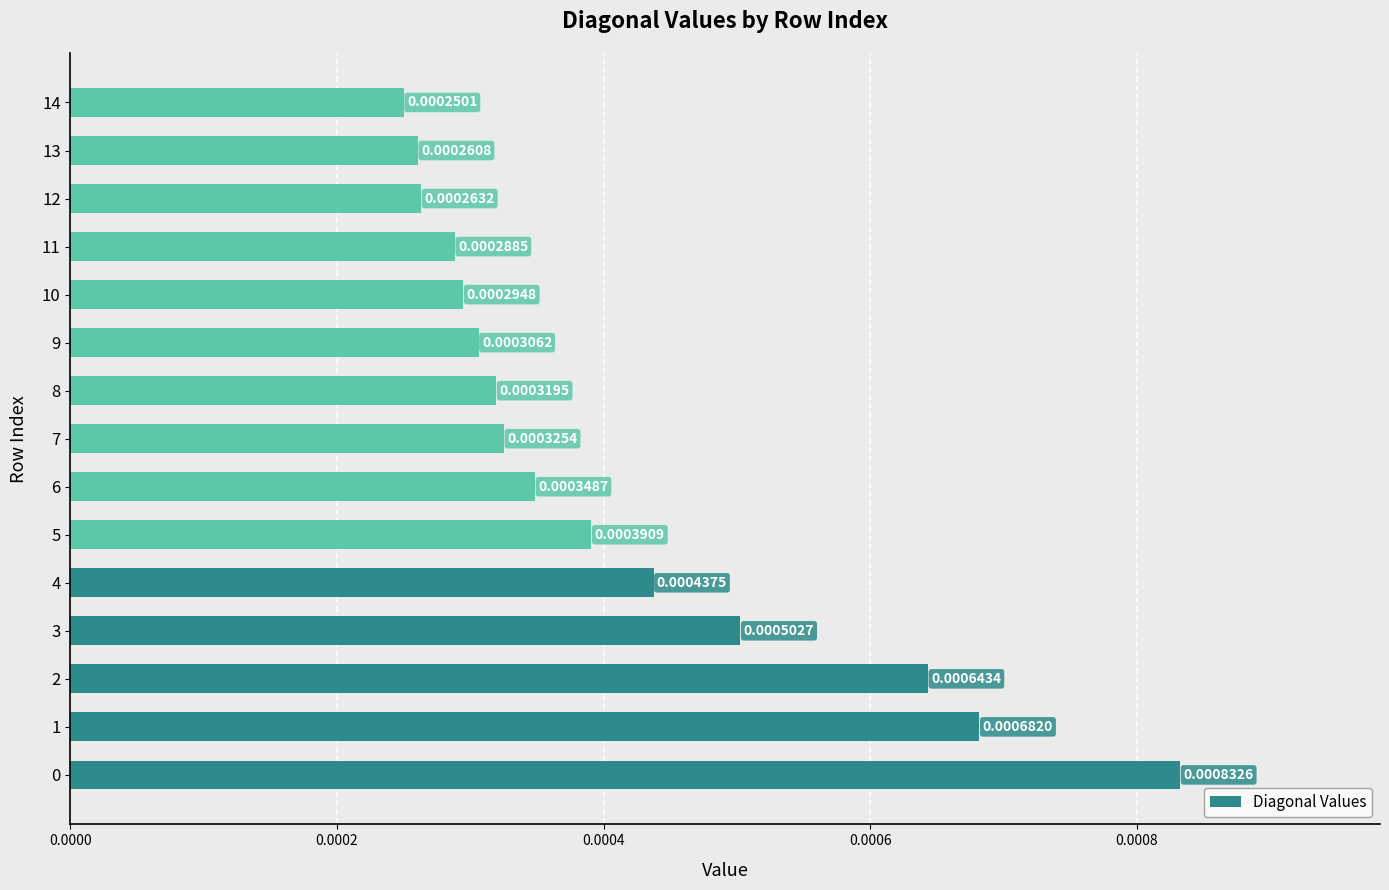

The chart shows a value of 0.0 at 6. True or false?

False